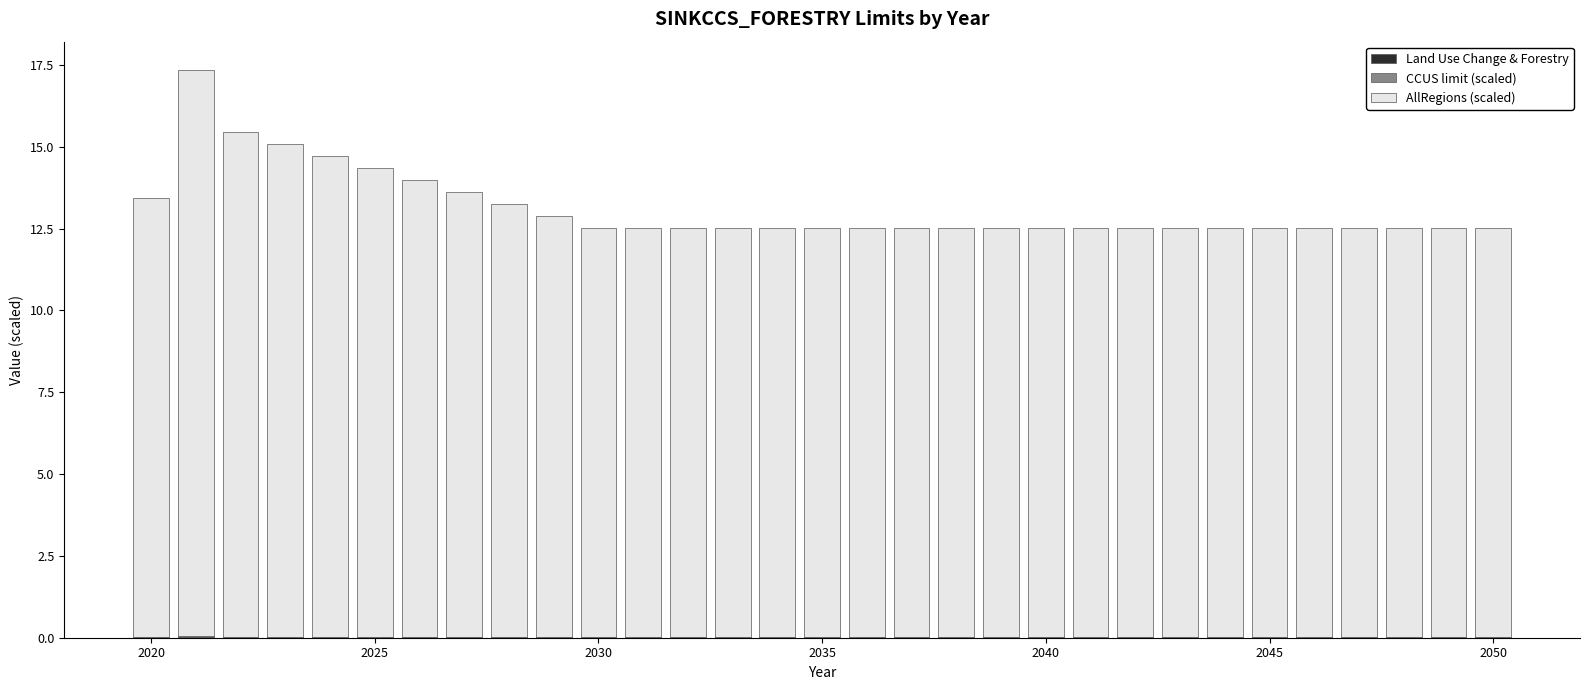

Which series has the largest range (max minus min)?

AllRegions (scaled)